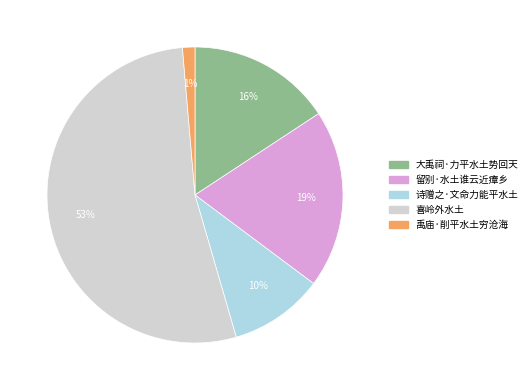

Approximately how many times larger is the value at 留别·水土谁云近瘴乡 compared to 诗赠之·文命力能平水土?

1.9